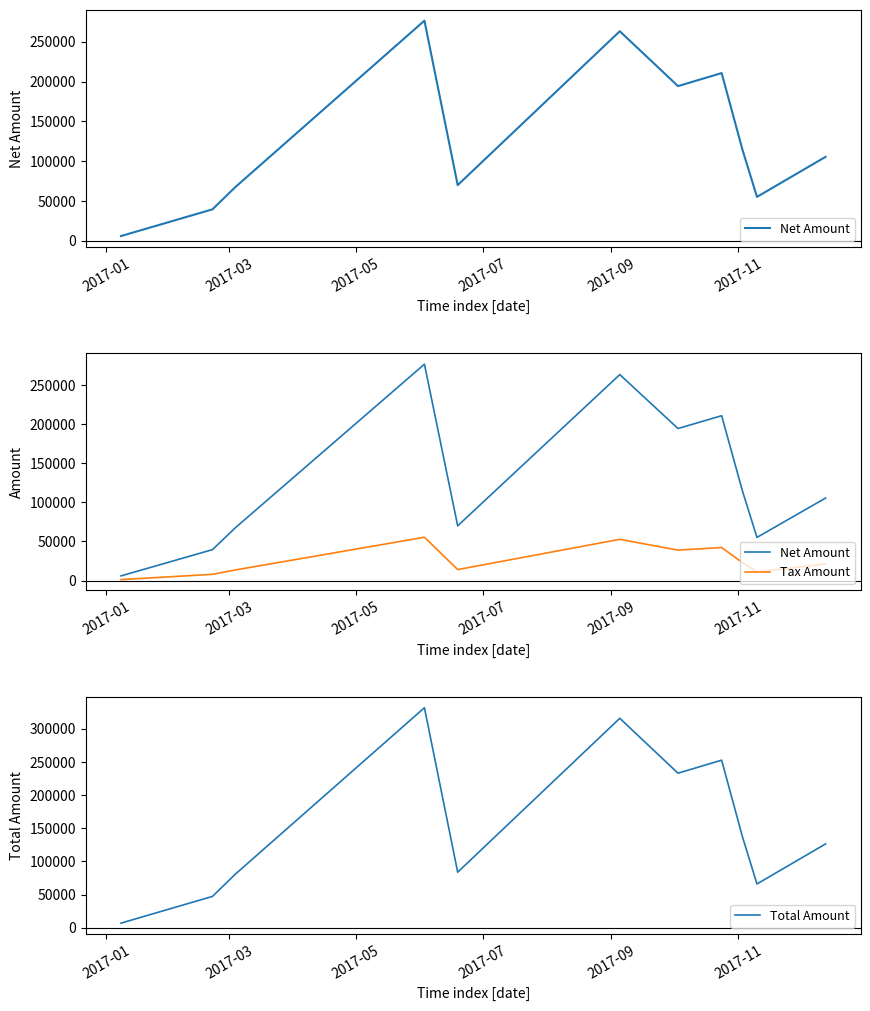

Reading left to right, extract all data points from this chart.

Net Amount: 5893.0	39445.0	67387.0	276499.0	69886.0	263218.0	194274.0	210646.0	114551.0	55107.0	105373.0
Tax Amount: 1178.6	7889.0	13477.4	55299.8	13977.2	52643.6	38854.8	42129.2	22910.2	11021.4	21074.6
Total Amount: 7071.6	47334.0	80864.4	331799.0	83863.2	315862.0	233129.0	252775.0	137461.0	66128.4	126448.0